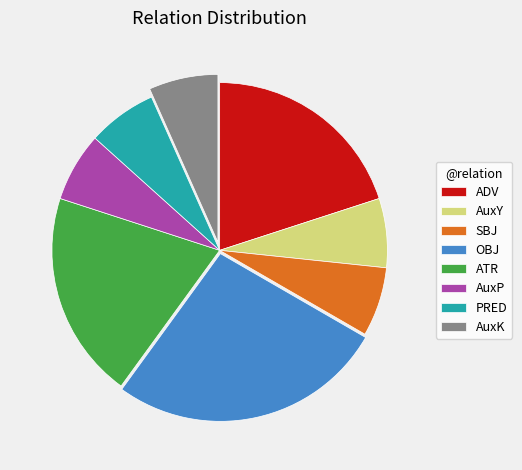

Which category has the biggest portion of the pie?

OBJ